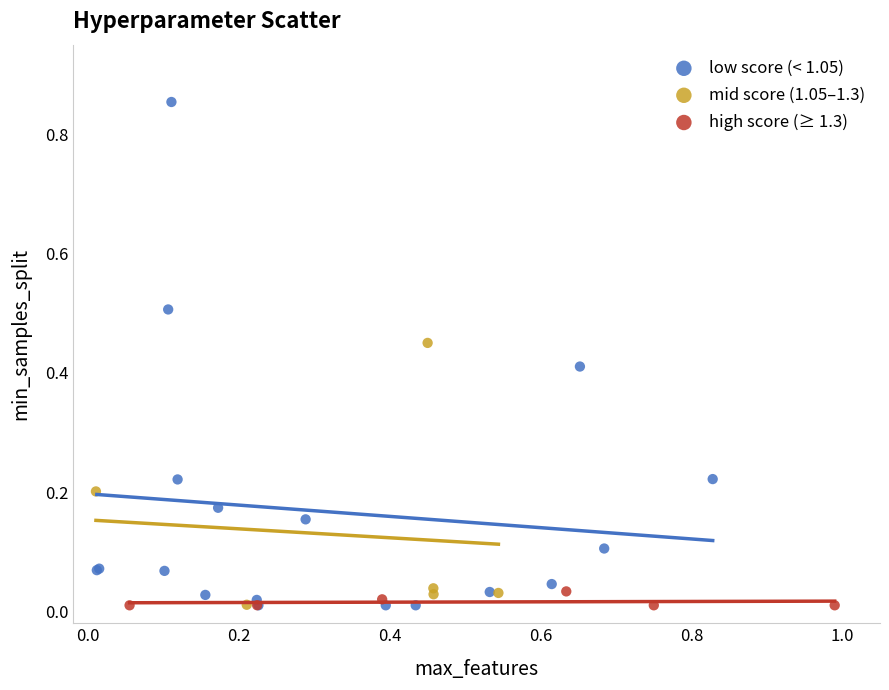

Which series reaches the maximum Y coordinate?

low score (< 1.05)